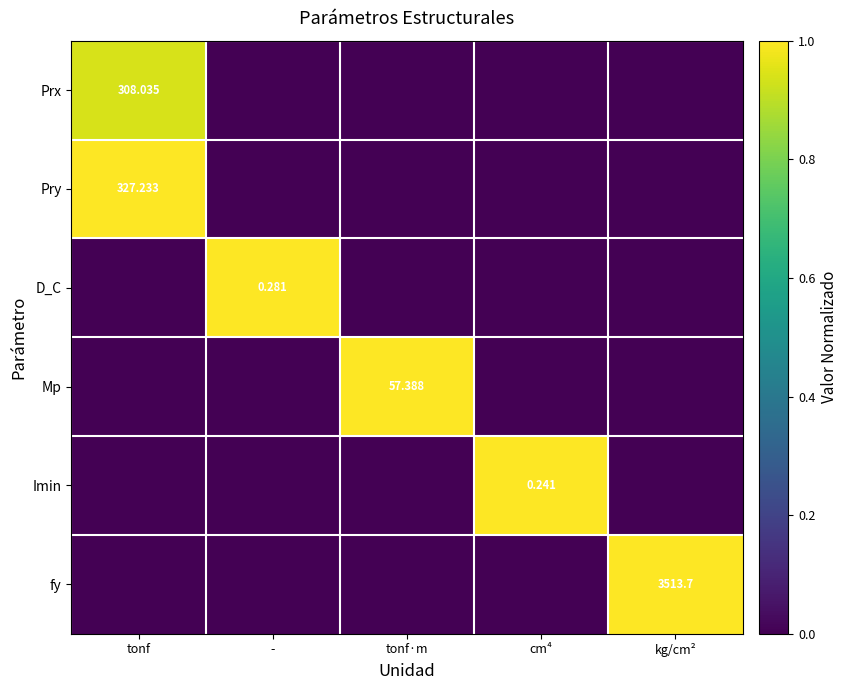

What is the spread (max minus min) of values at -?

1.0